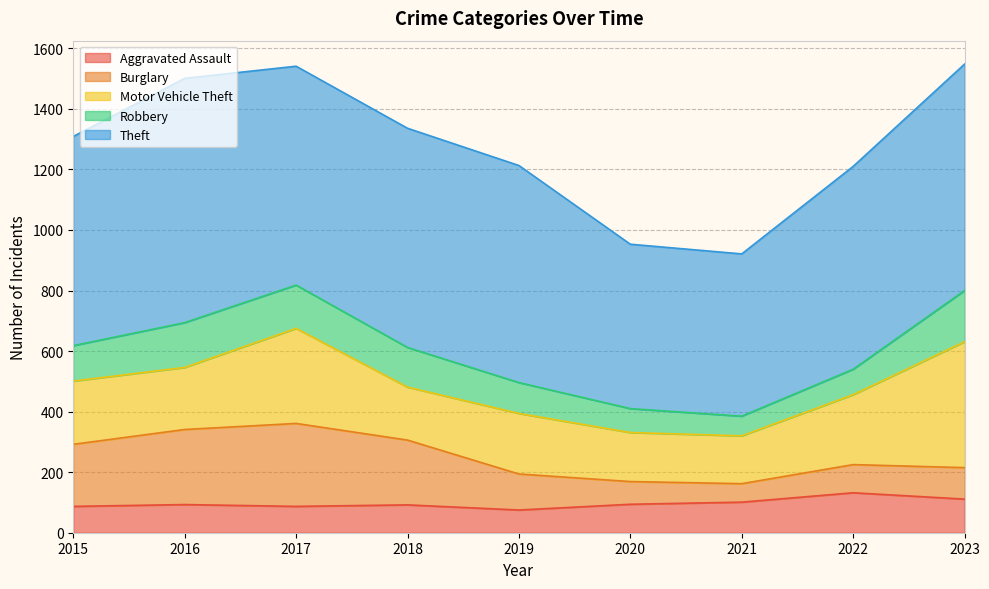

List the labels in order of Motor Vehicle Theft value, largest first.

2023, 2017, 2022, 2015, 2016, 2019, 2018, 2020, 2021